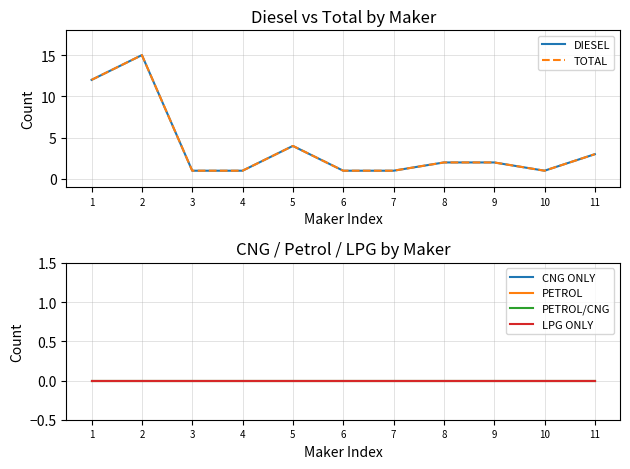

At how many categories does at least one series exceed 2?

4